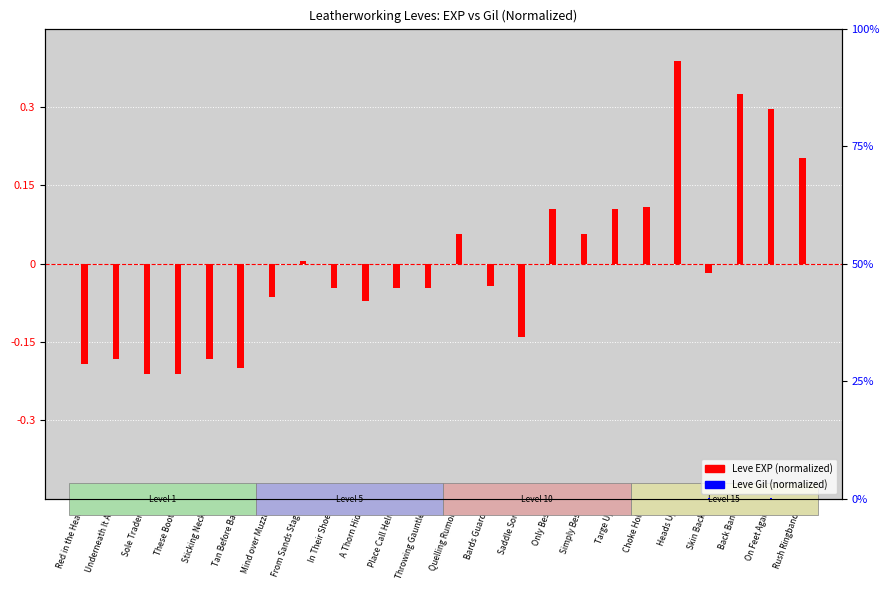

Reading left to right, what are all the values shown in this chart?

Leve EXP (normalized): -0.2	-0.2	-0.2	-0.2	-0.2	-0.2	-0.1	0.0	-0.0	-0.1	-0.0	-0.0	0.1	-0.0	-0.1	0.1	0.1	0.1	0.1	0.4	-0.0	0.3	0.3	0.2
Leve Gil (normalized): -0.1	-0.1	-0.0	-0.0	-0.1	-0.1	-0.0	0.0	-0.0	-0.0	-0.0	-0.0	-0.0	-0.0	-0.0	-0.0	-0.0	-0.0	0.0	-0.0	0.1	0.0	0.1	0.0